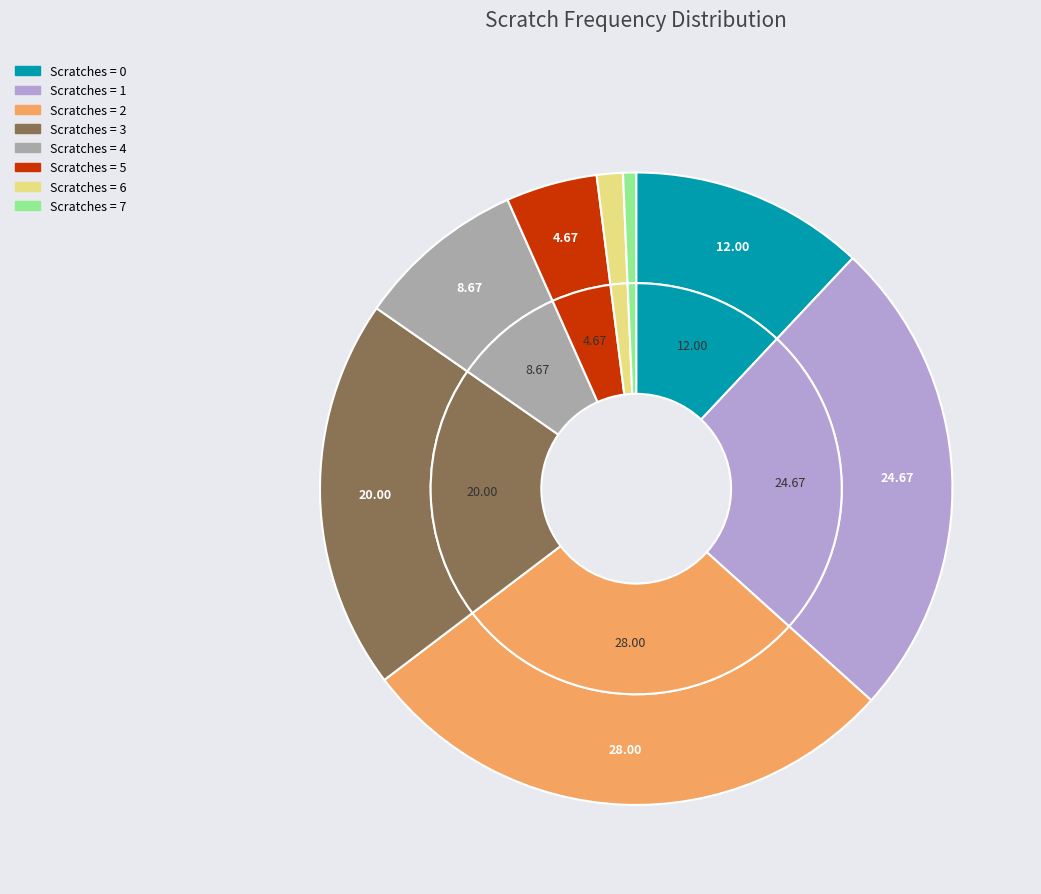

Is there any slice that represents more than half of the pie?

No